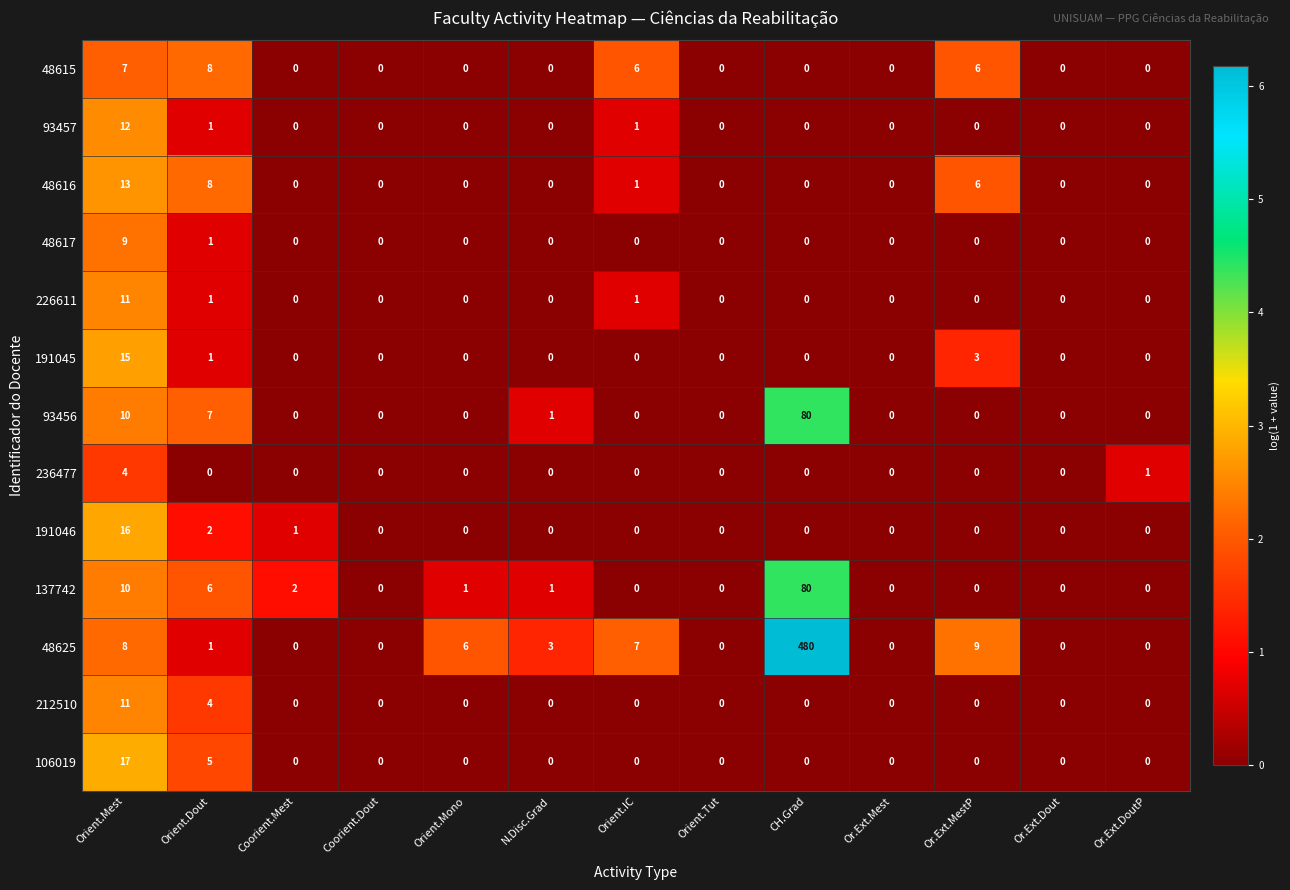

How many distinct data groups are displayed?

13